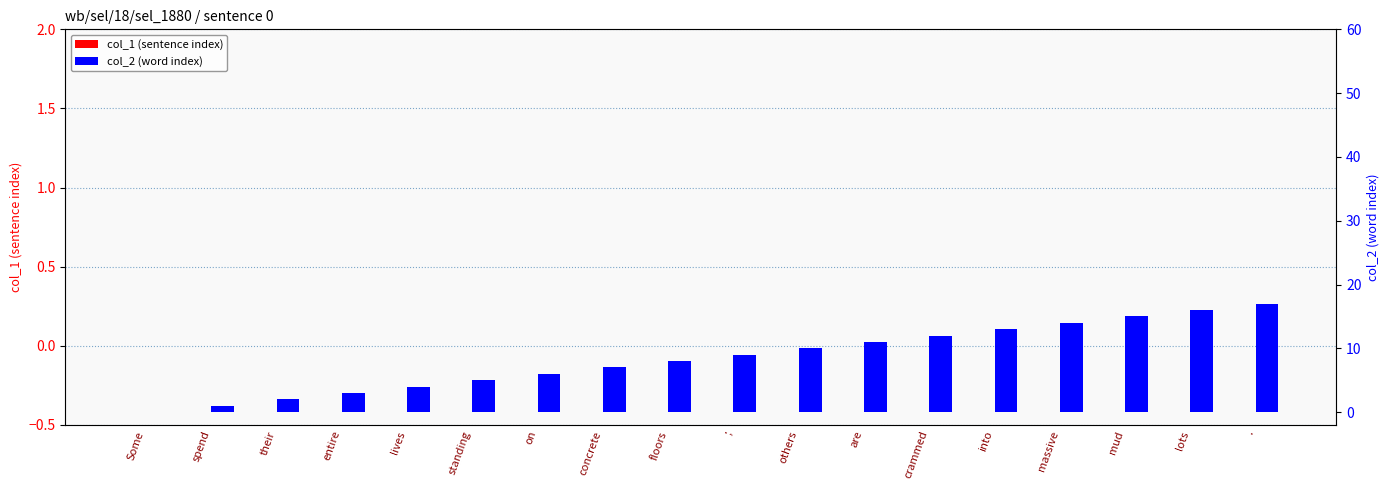

What is the total value across all series at their?

2